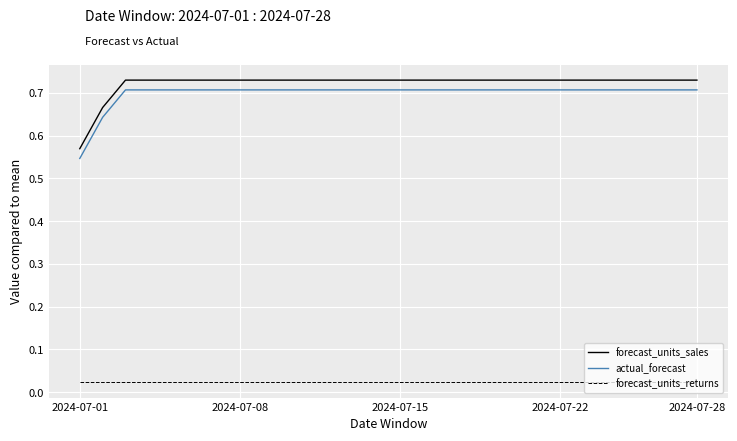

Does the chart have visible grid lines?

Yes